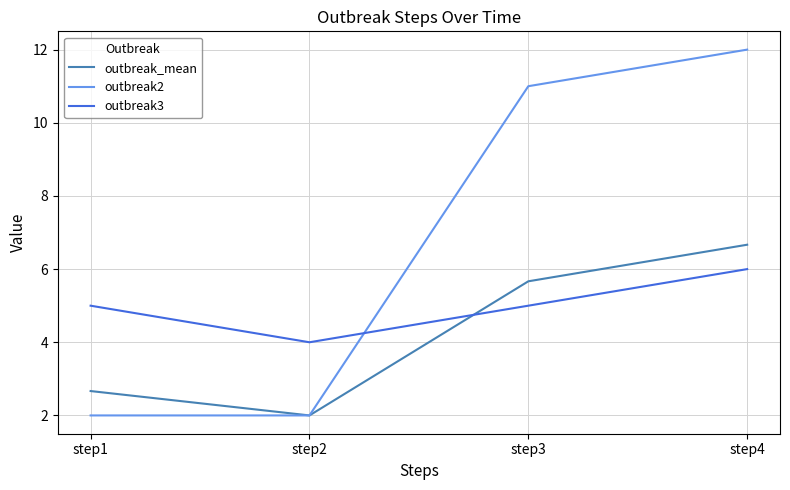

List the series in order of their overall mean, highest first.

outbreak2, outbreak3, outbreak_mean